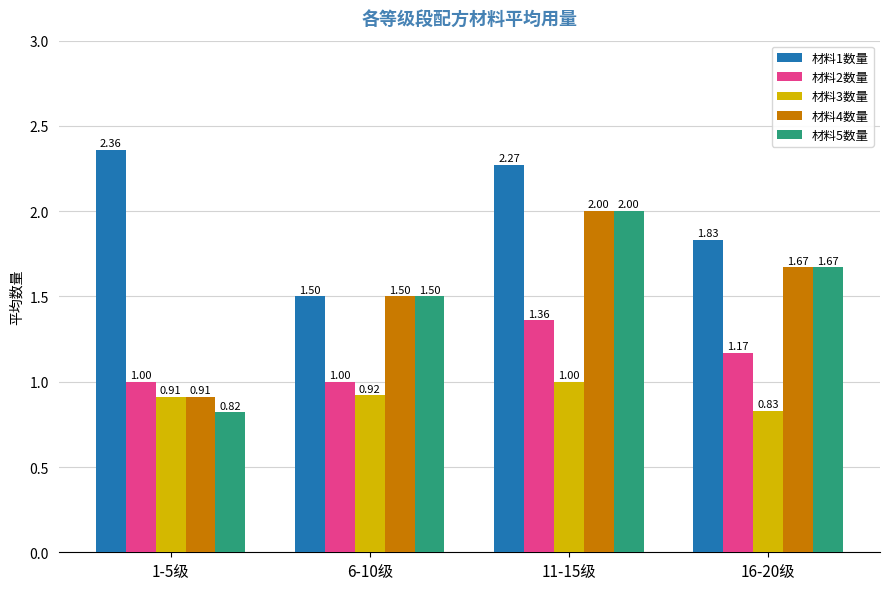

List the labels in order of 材料1数量 value, largest first.

1-5级, 11-15级, 16-20级, 6-10级